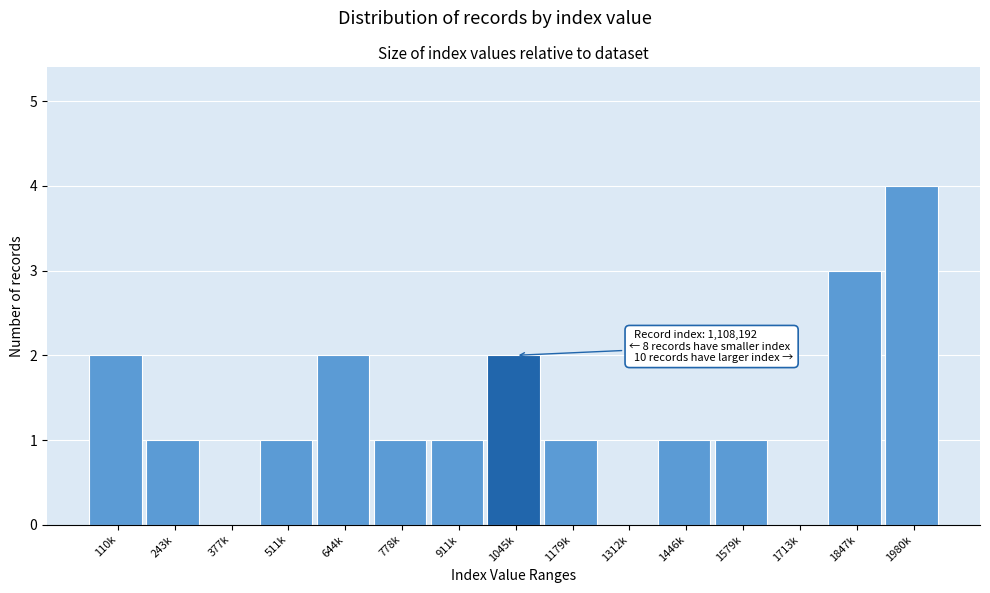

Reading right to left, what are all the values shown in this chart?

1980k=4	1847k=3	1713k=0	1579k=1	1446k=1	1312k=0	1179k=1	1045k=2	911k=1	778k=1	644k=2	511k=1	377k=0	243k=1	110k=2